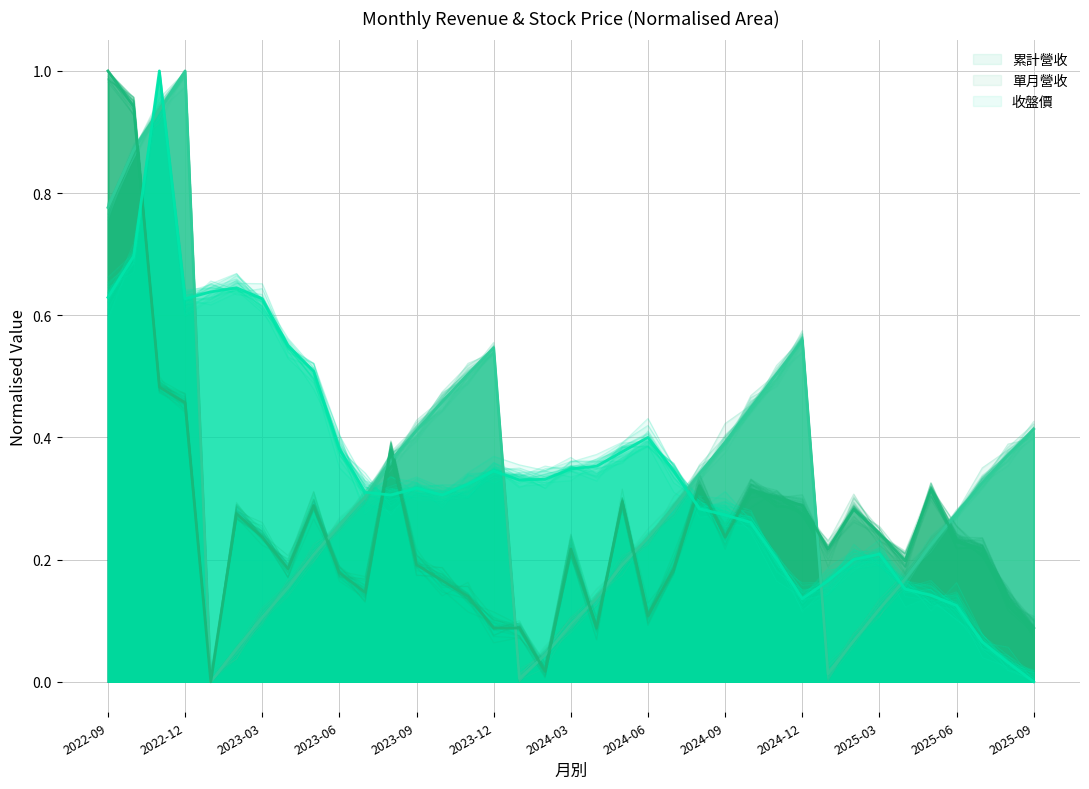

Between 2023-04 and 2023-05, which is larger?

2023-05